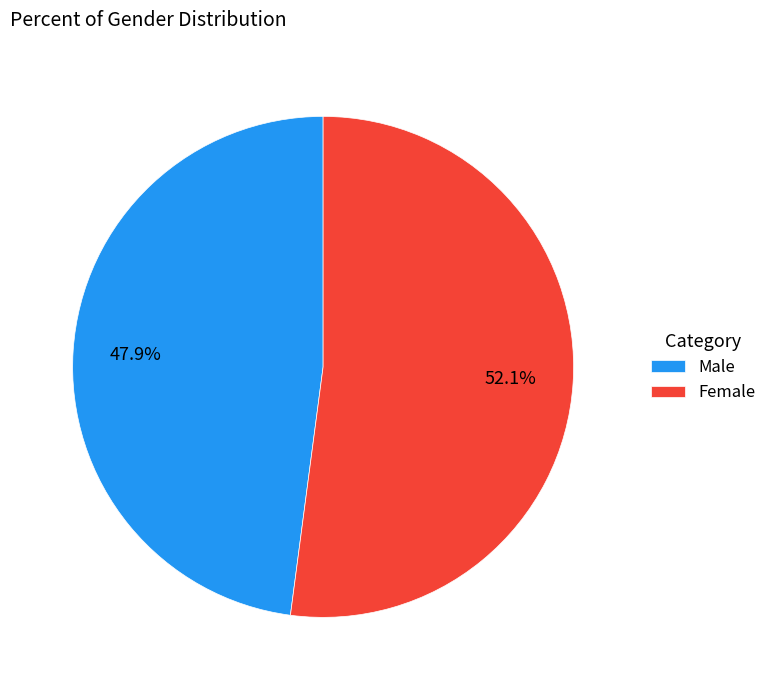

To the nearest percent, what is the combined percentage of Male and Female?

100%